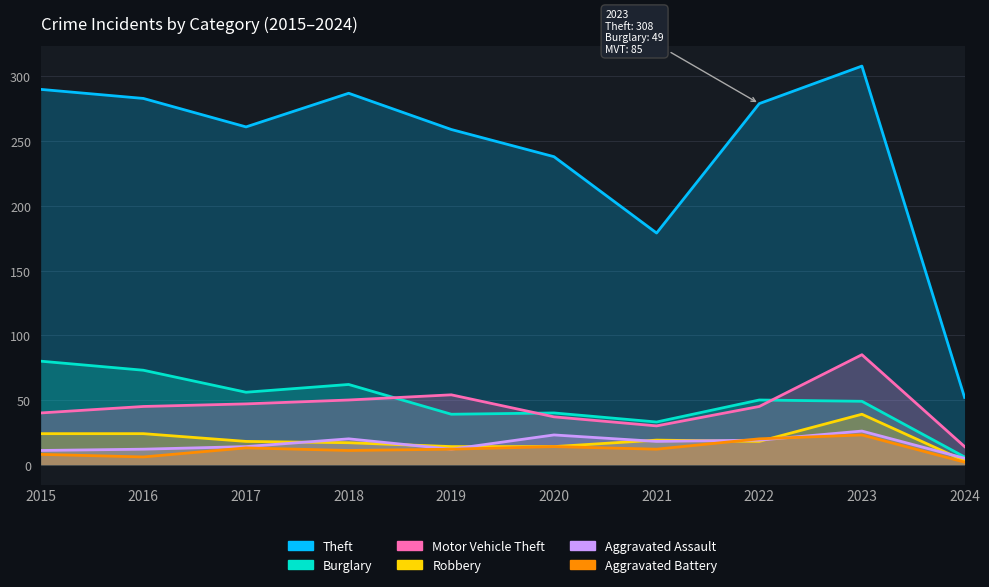

How many series are shown in this chart?

6